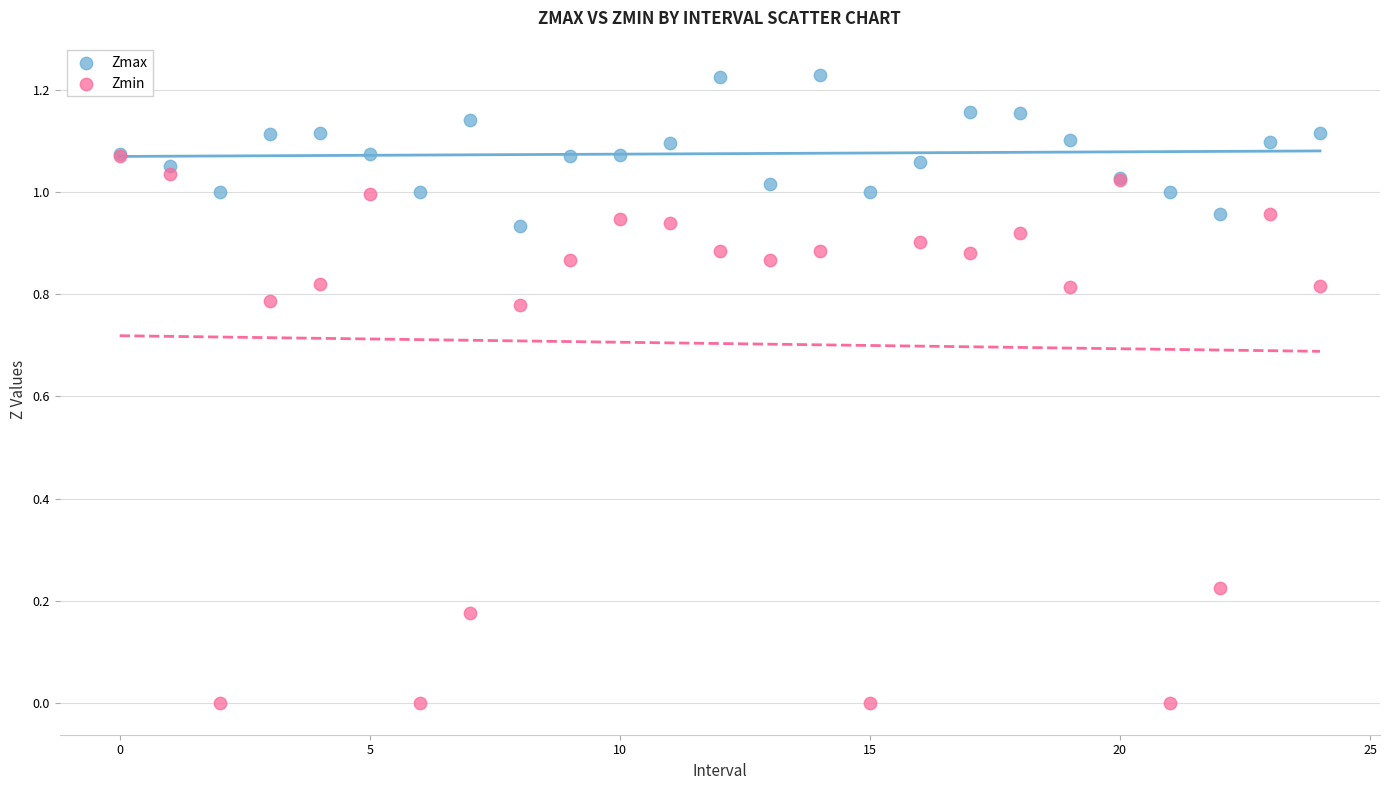

Which series has the largest Y range (max minus min)?

Zmin